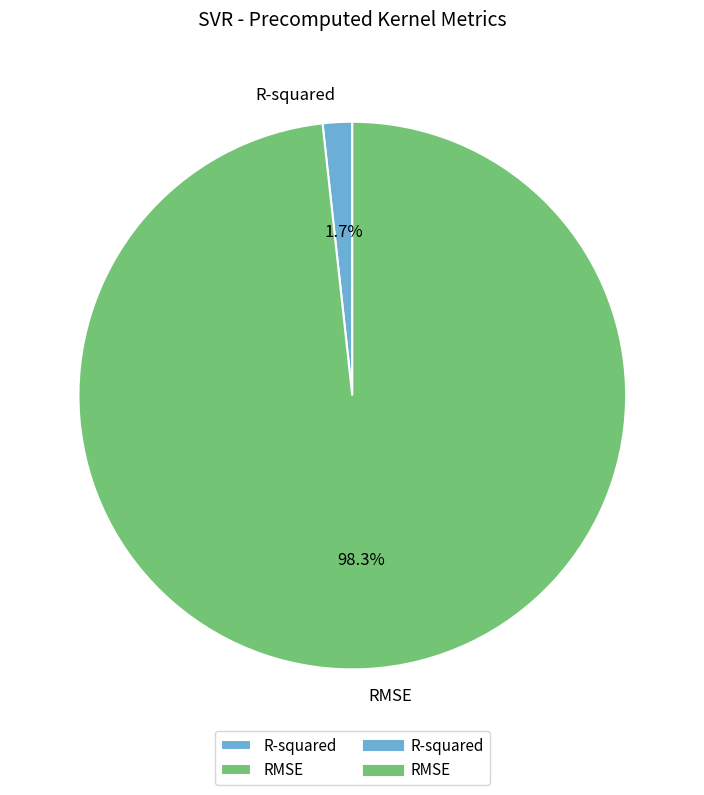

What percentage is the R-squared slice, to the nearest percent?

2%